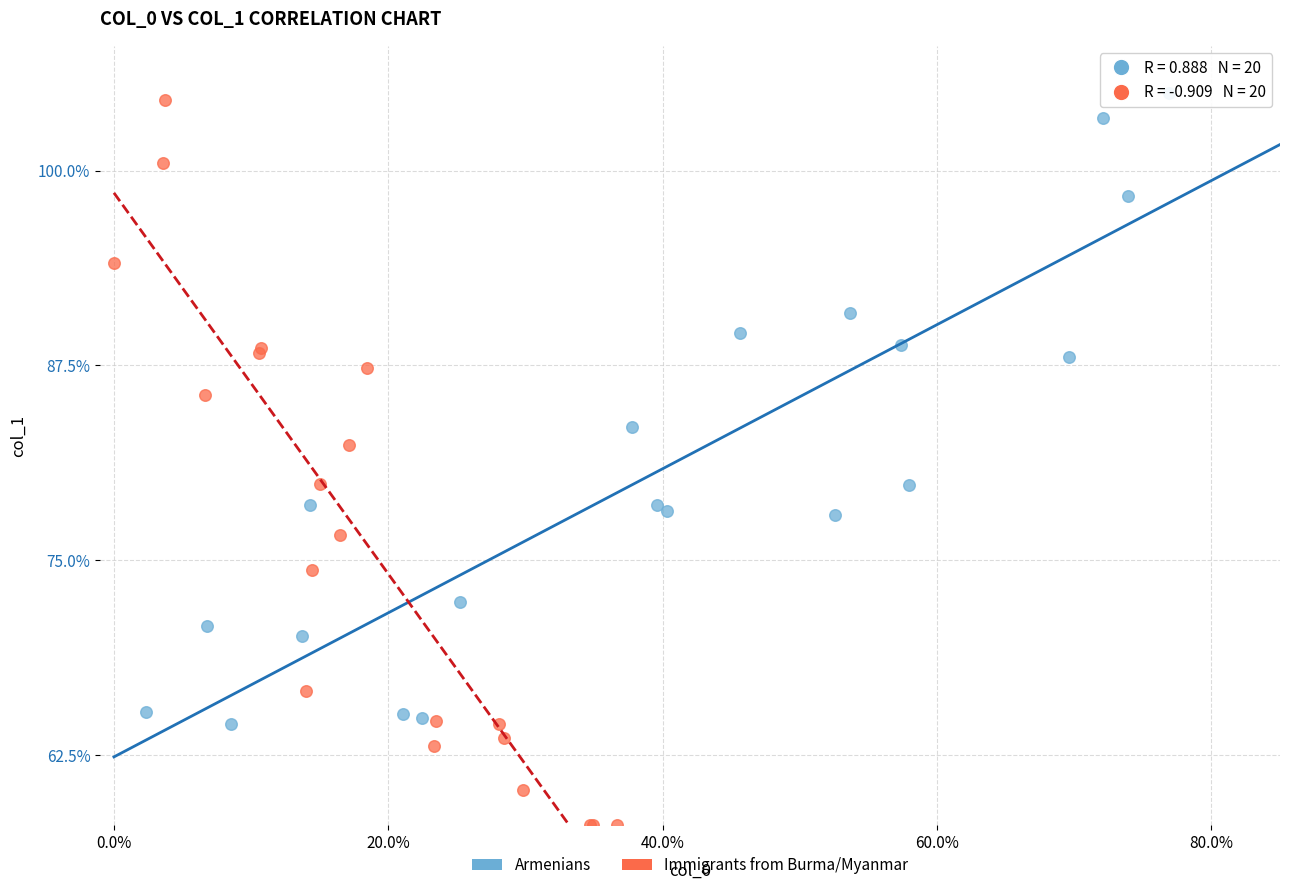

Which series has the largest Y range (max minus min)?

Immigrants from Burma/Myanmar